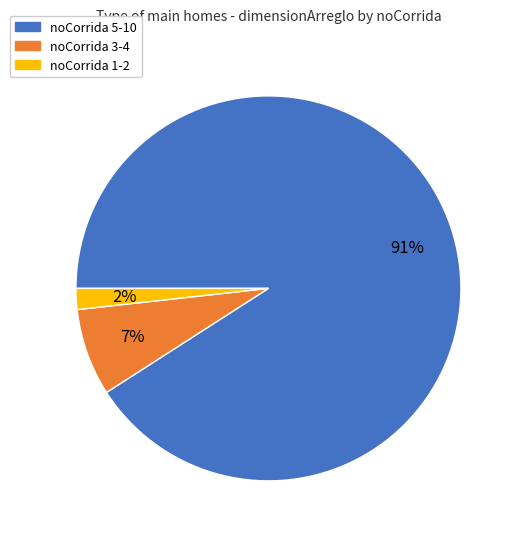

Is the sum of noCorrida 1-2 and noCorrida 3-4 greater than half?

No